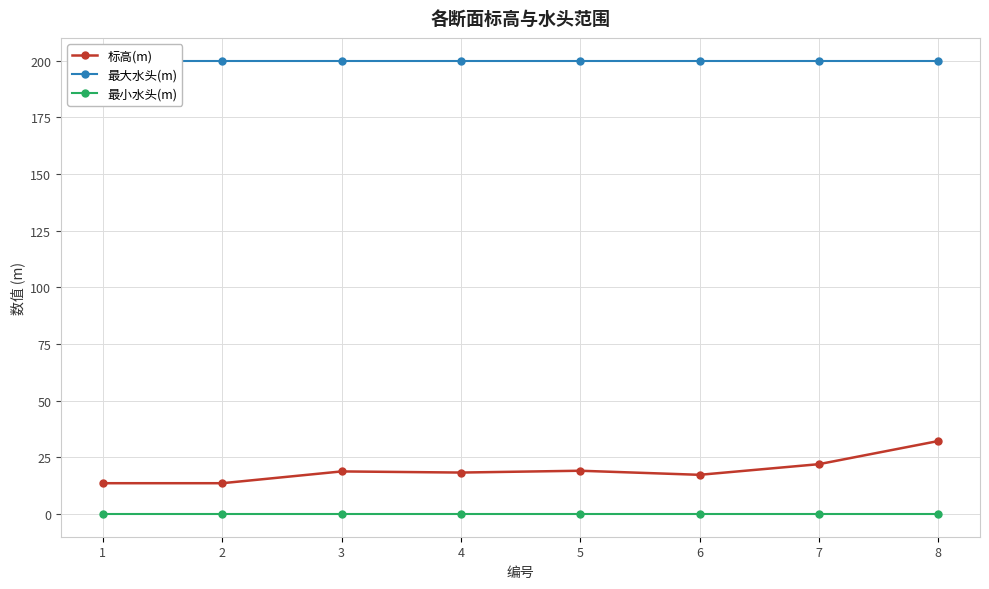

Rank the series at 1 from lowest to highest value.

最小水头(m), 标高(m), 最大水头(m)